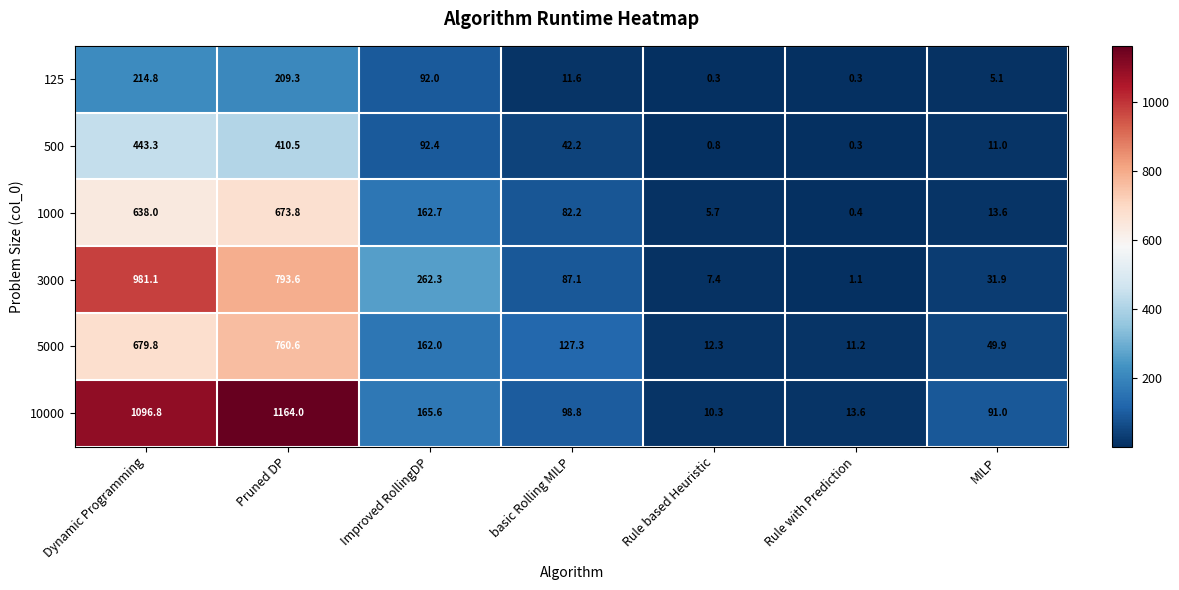

How many categories are shown in the chart?

7